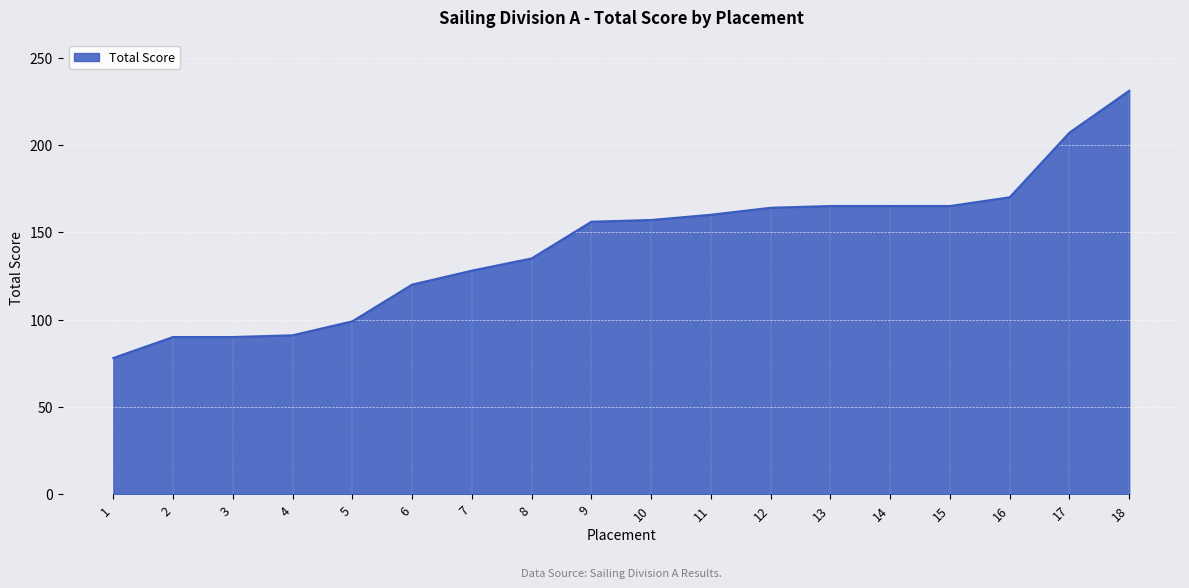

Approximately how many times larger is the value at 17 compared to 6?

1.7